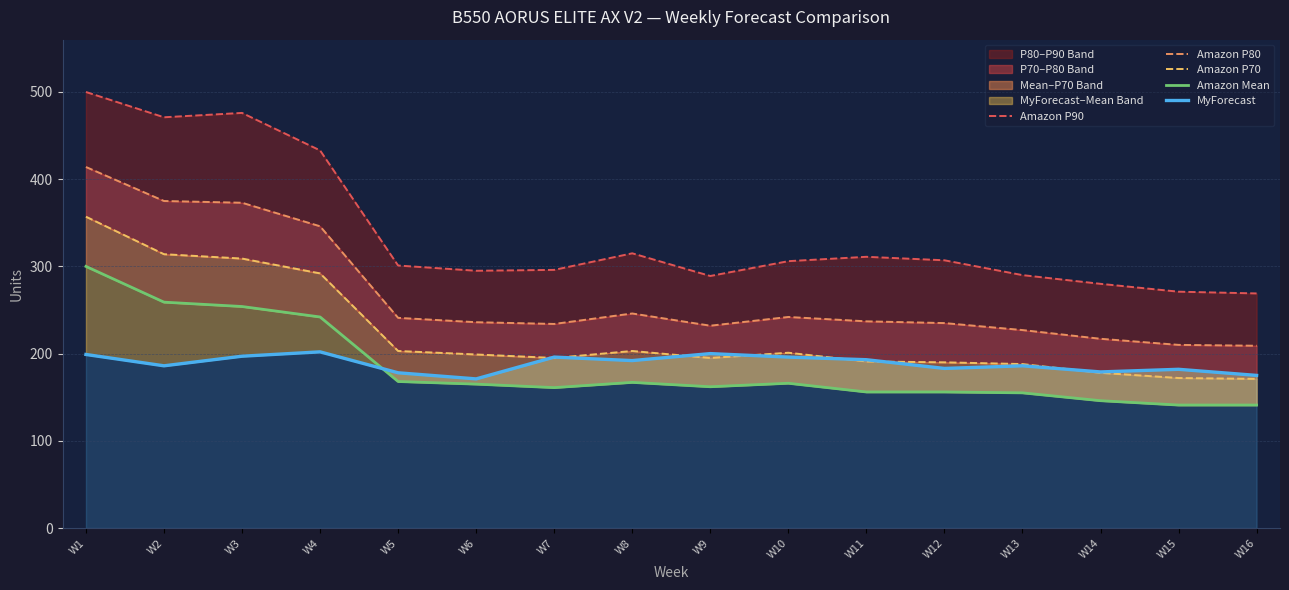

What is the difference between the MyForecast values at W12 and W8?

9